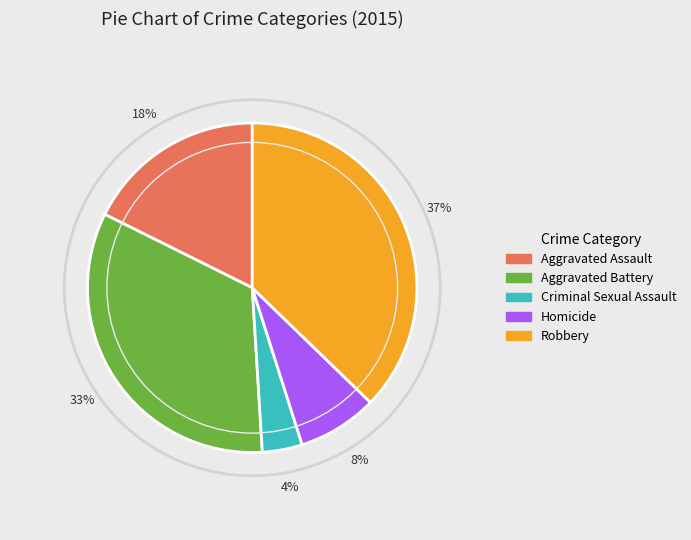

True or false: Robbery accounts for 37% of the total.

True